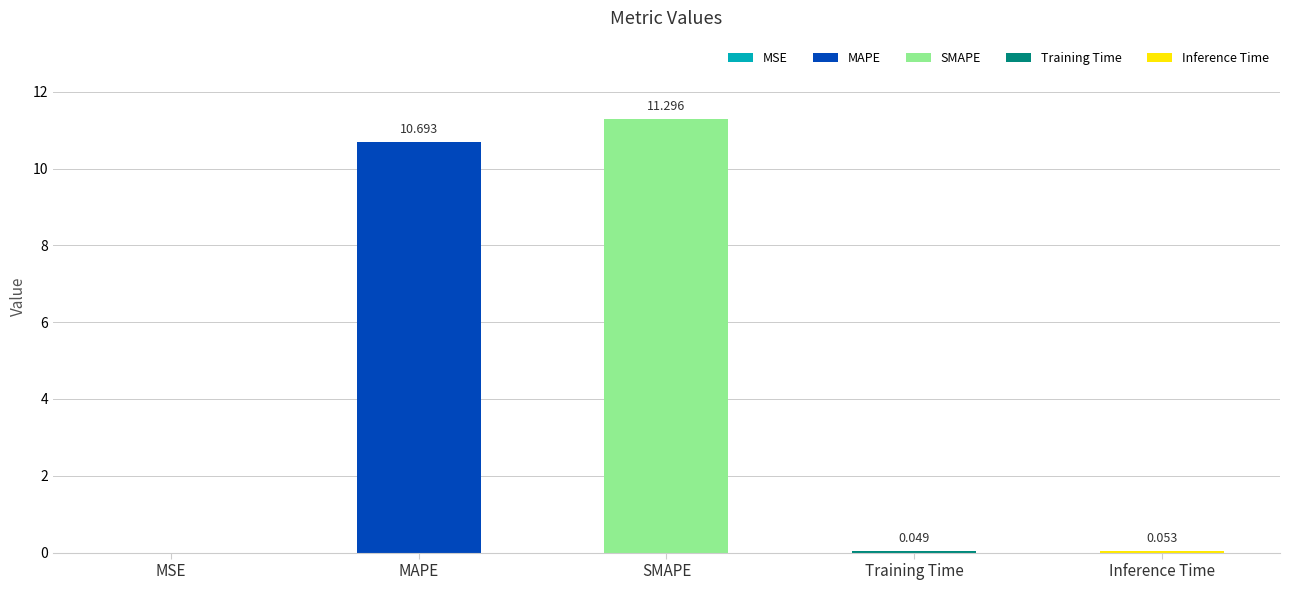

What is the sum of the values at SMAPE and Training Time?

11.3